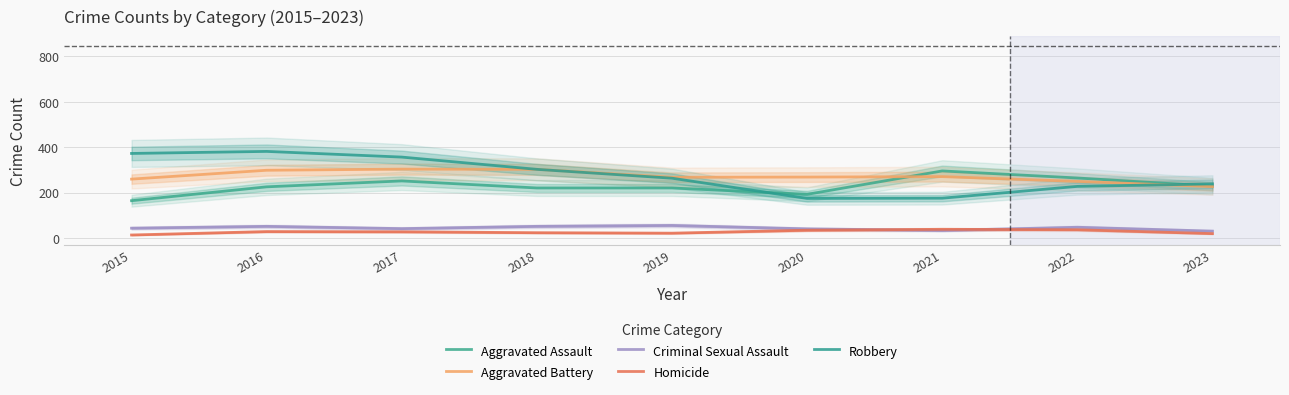

What is the value of the Aggravated Assault point at the 1st from the left?

164